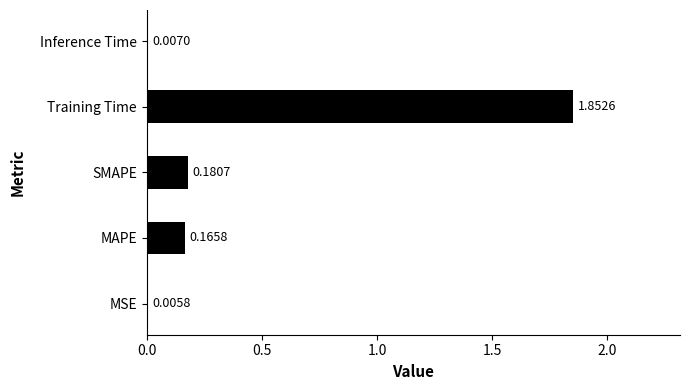

Are the bars horizontal?

Yes